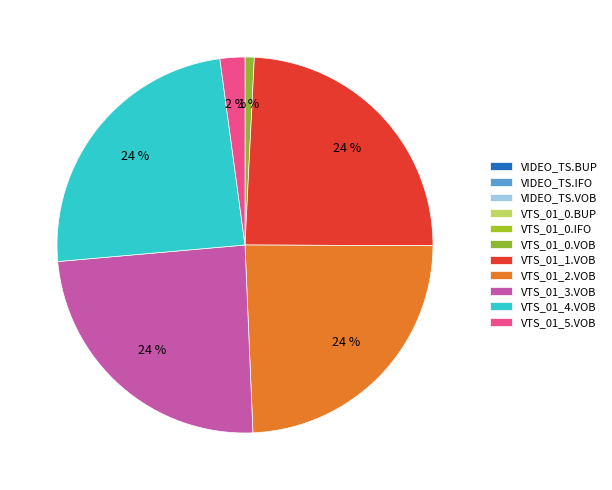

What is the ratio of the value at VTS_01_5.VOB to the value at VTS_01_3.VOB?

0.1